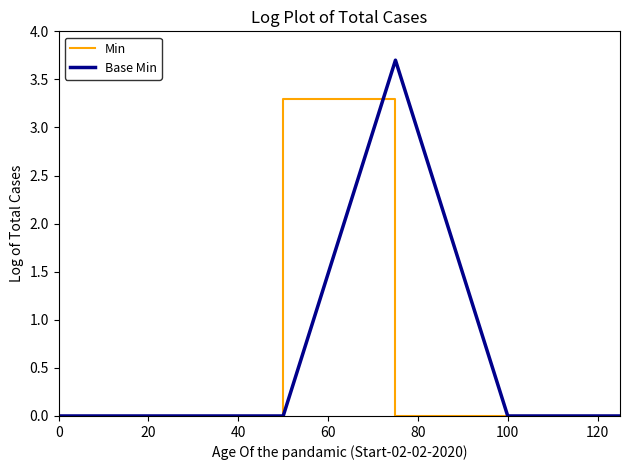

List the series in order of their peak value, highest first.

Base Min, Min